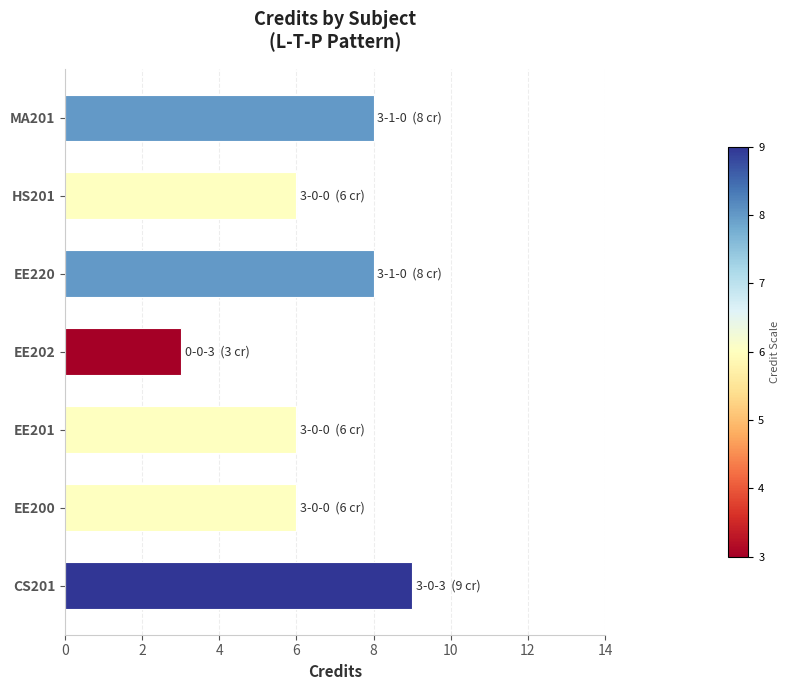

What value does the data have at CS201?

9